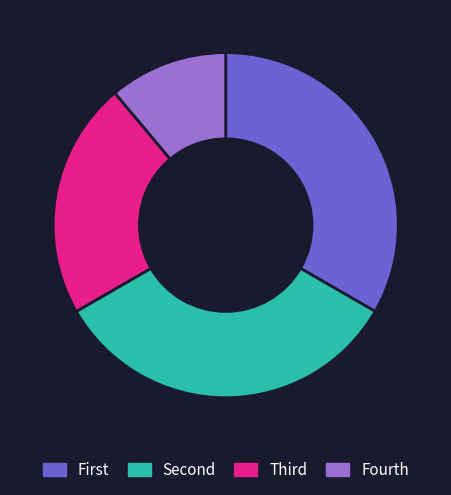

Is it true that Fourth is 11% of the pie?

True